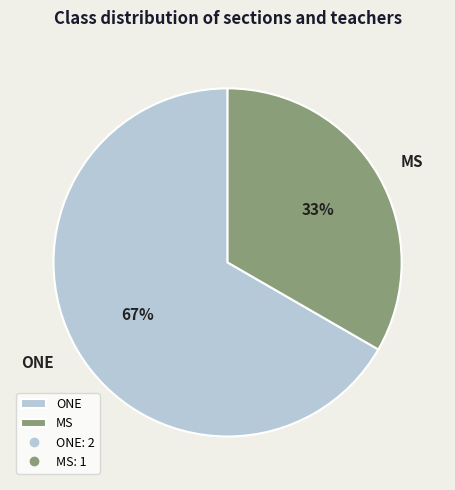

Count the number of slices in the pie.

2